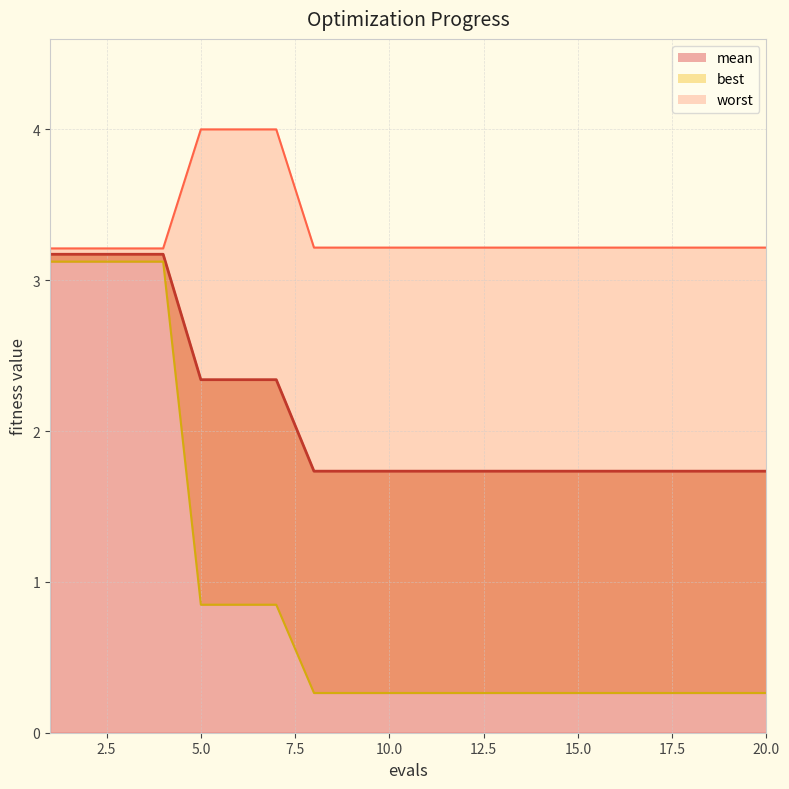

Which series changed the most between 17 and 18?

mean